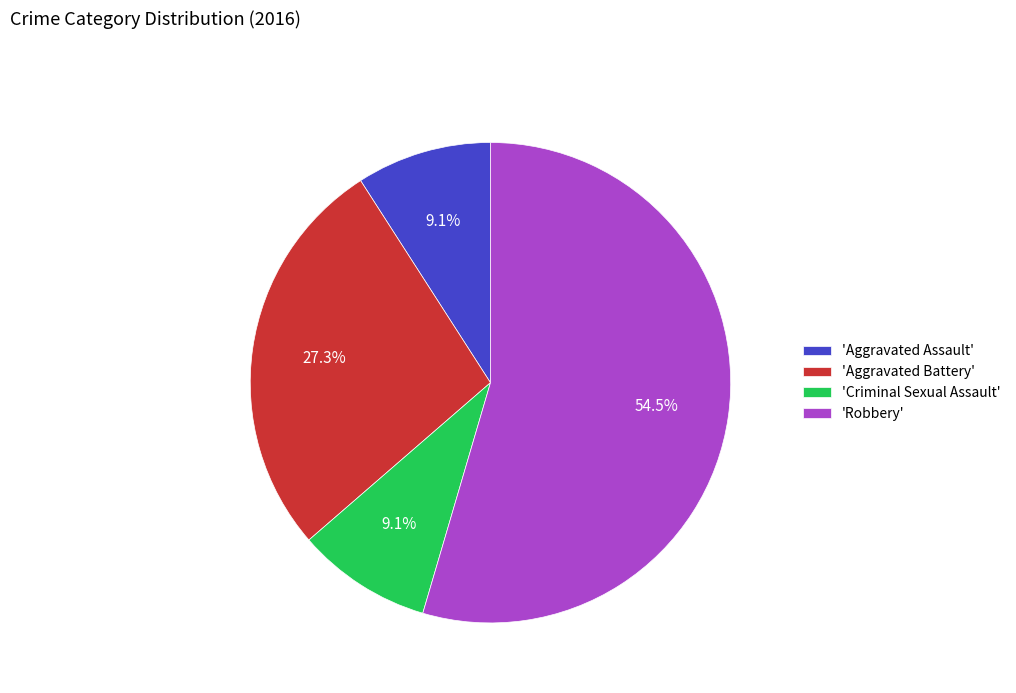

To the nearest percent, what is the average slice percentage?

25%